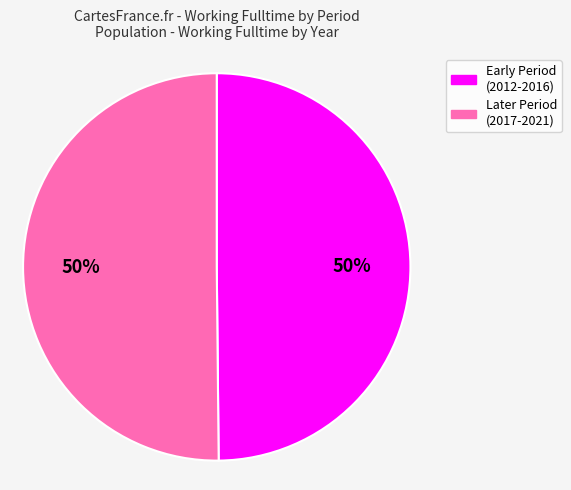

To the nearest percent, what is the average slice percentage?

50%